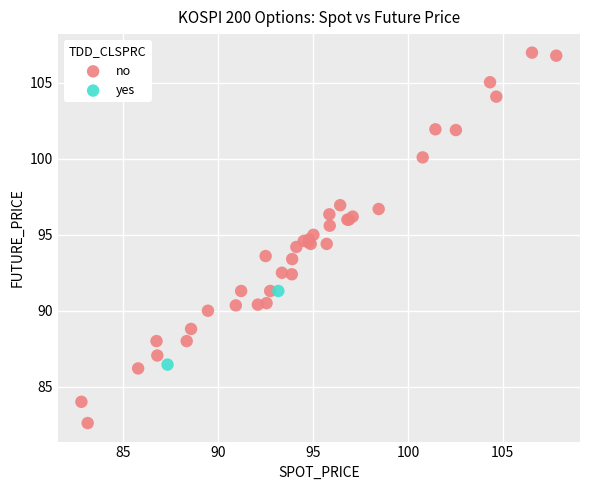

Which series has the largest Y range (max minus min)?

no